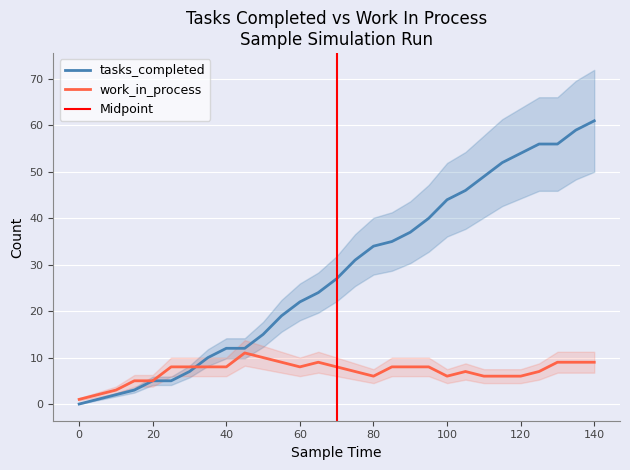

What is the average value of the work_in_process series?

7